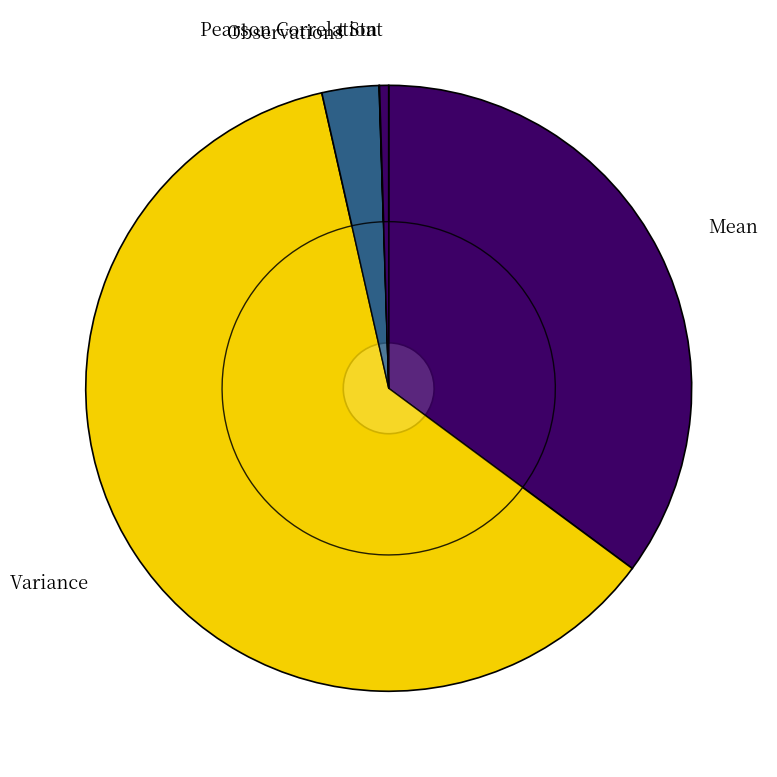

To the nearest percent, what is the average slice percentage?

20%